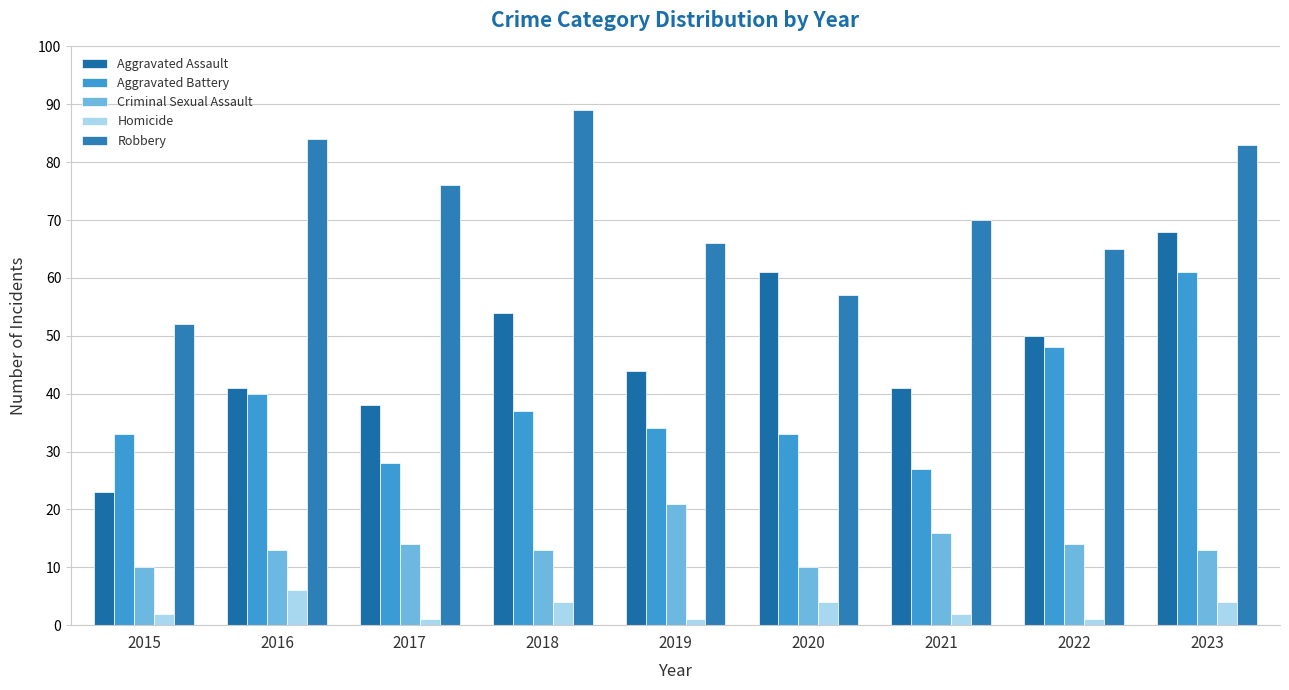

Which series changed the most between 2016 and 2017?

Aggravated Battery